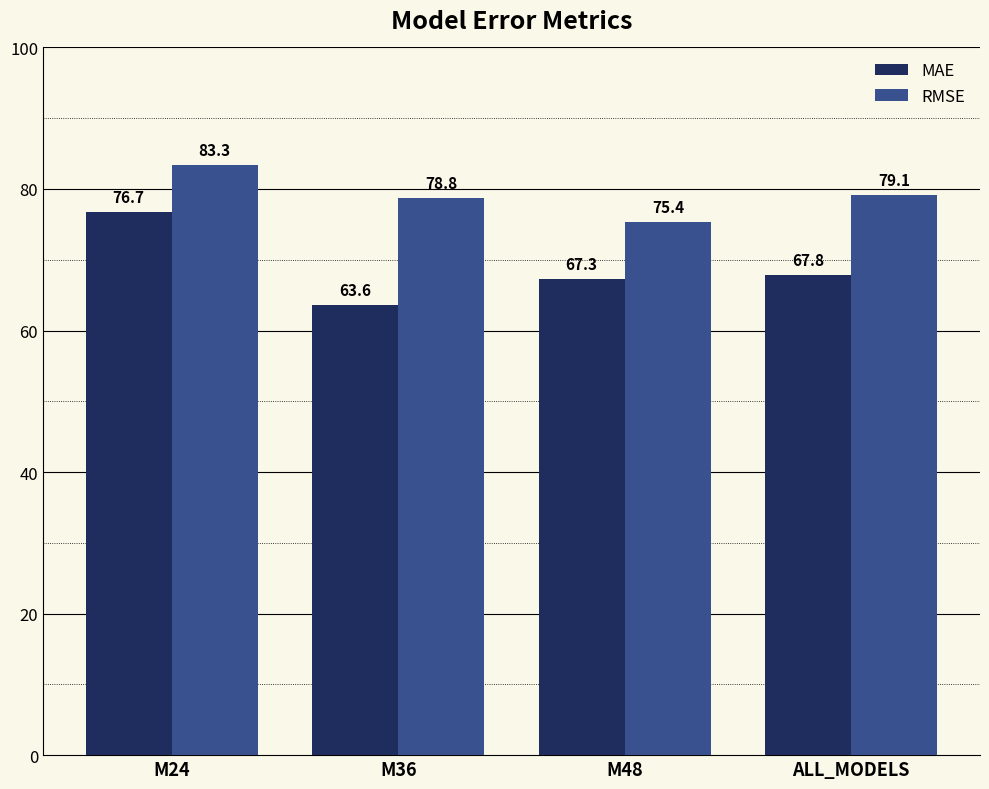

At which label does RMSE first exceed 79?

M24